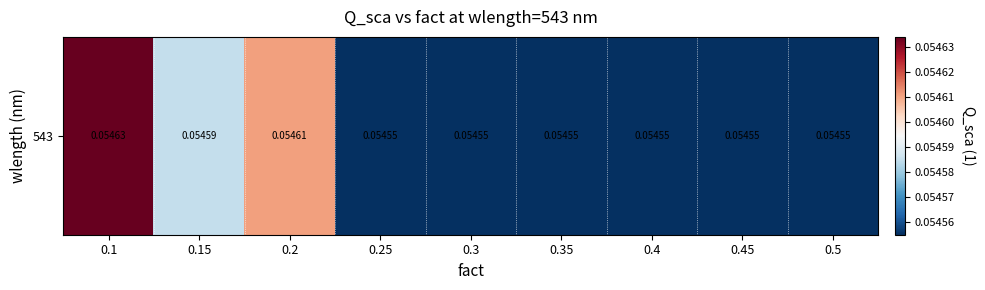

The chart shows a value of 0.1 at 0.45. True or false?

True